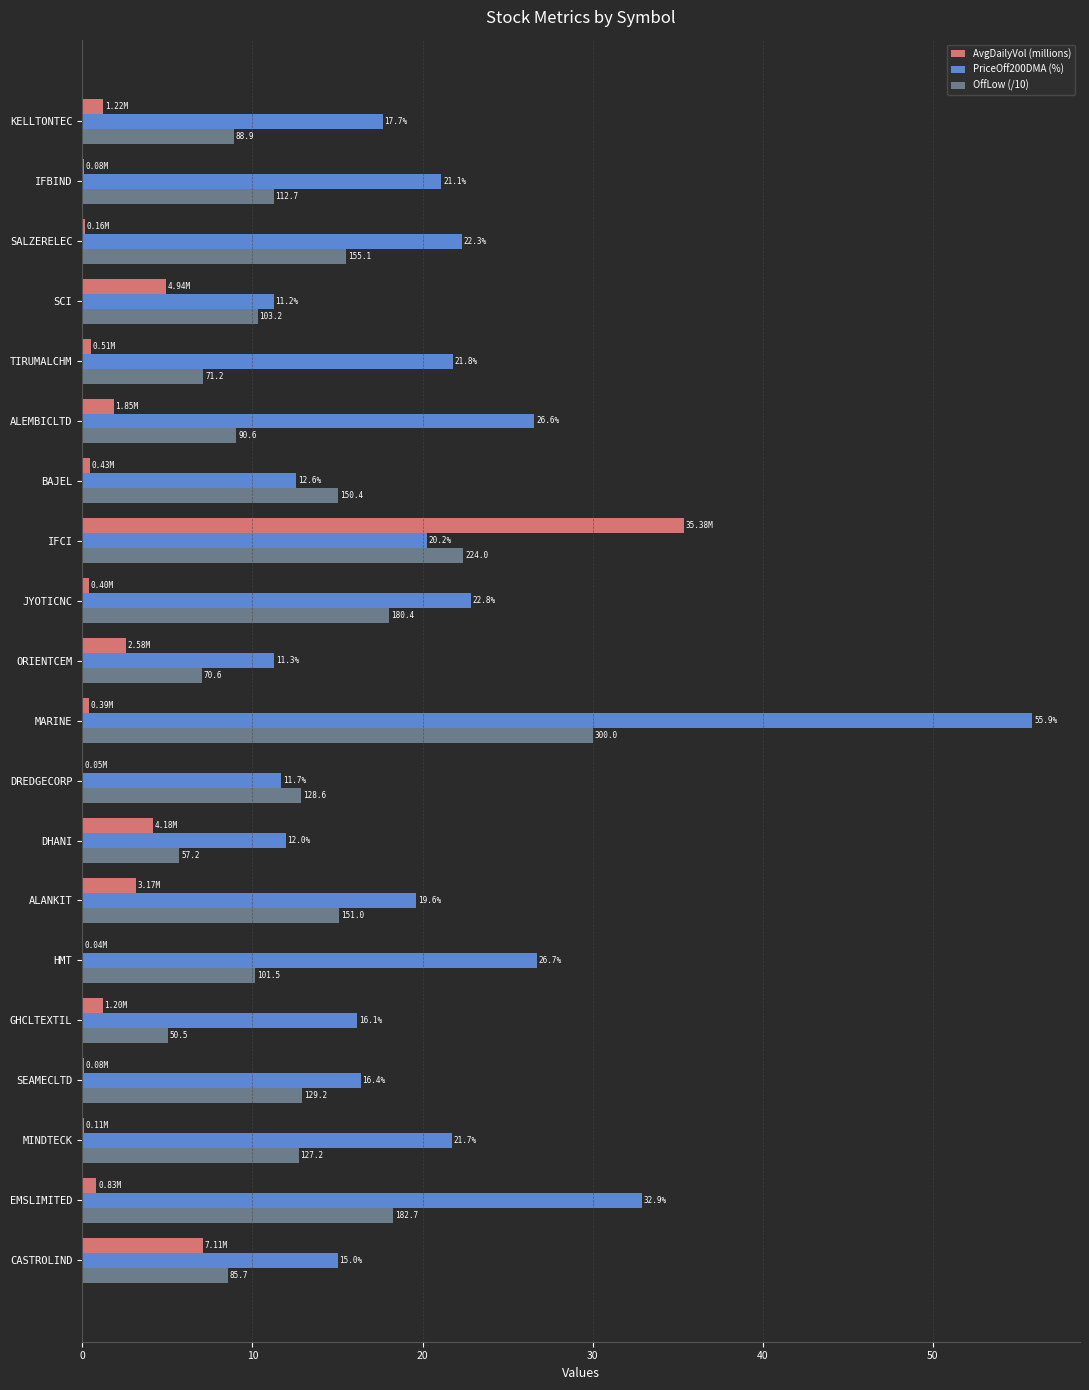

Between EMSLIMITED and SALZERELEC, which series saw the biggest shift?

PriceOff200DMA (%)